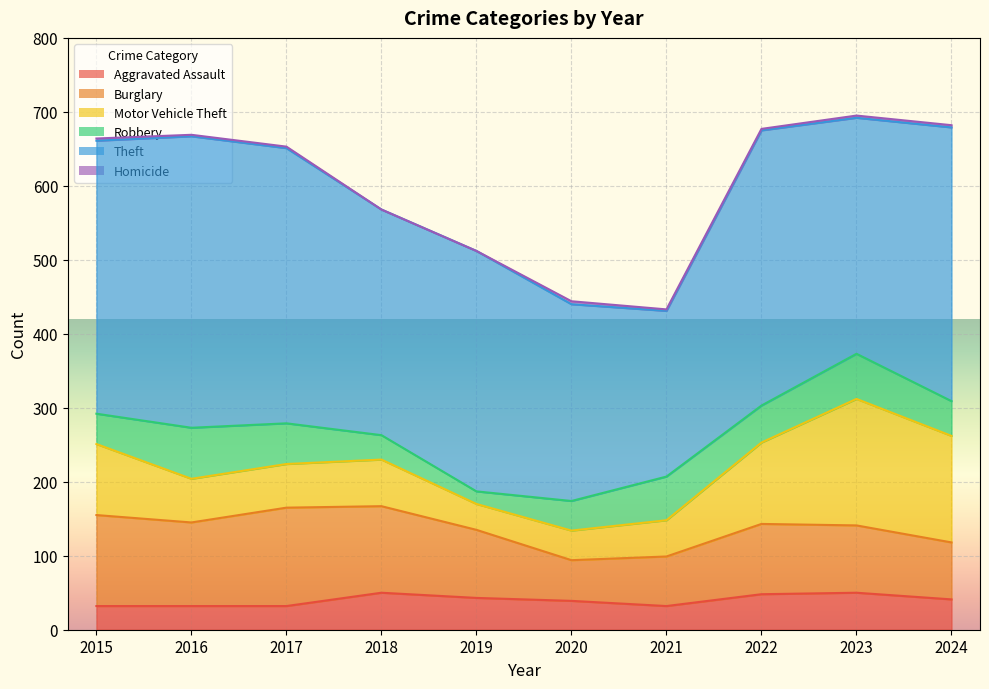

At which category does the chart reach its minimum across all series?

2018